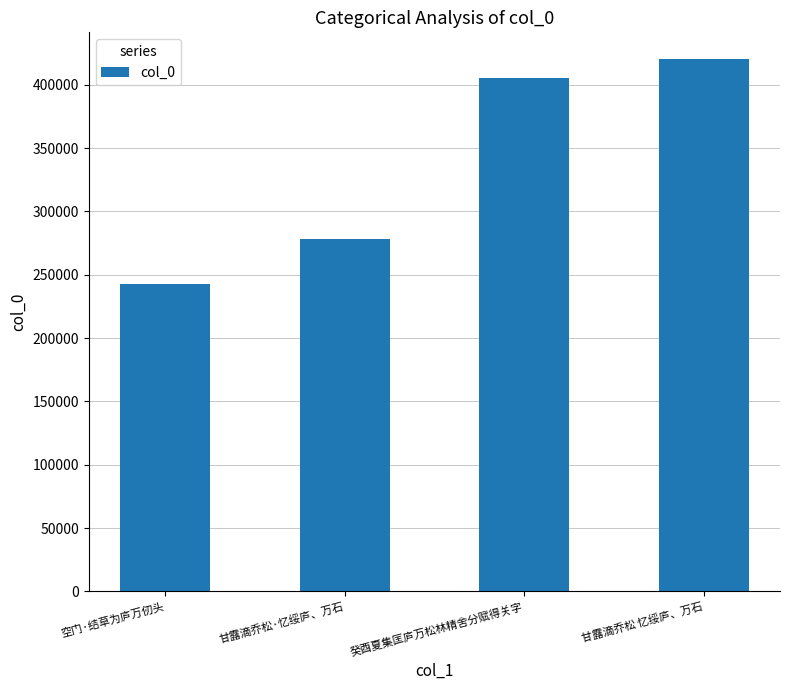

List the labels in order of value, smallest first.

空门·结草为庐万仞头, 甘露滴乔松·忆绥庐、万石, 癸酉夏集匡庐万松林精舍分赋得关字, 甘露滴乔松 忆绥庐、万石